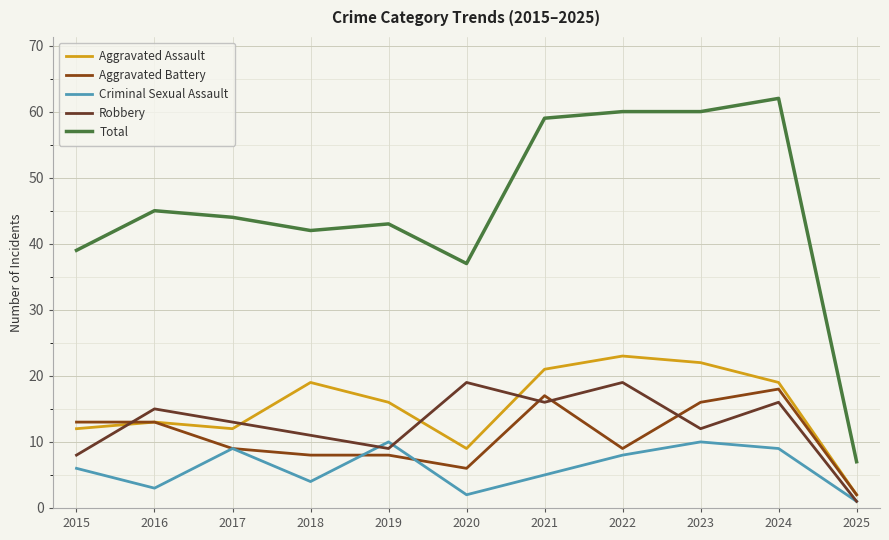

The Aggravated Assault series shows 6 at 2019. True or false?

False